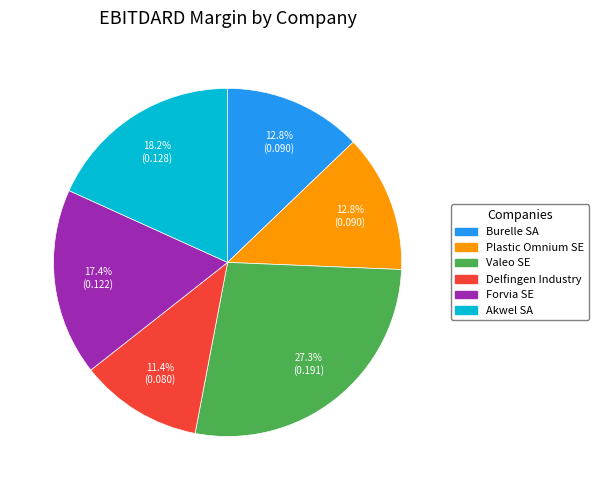

What is the smallest slice in the pie chart?

Delfingen Industry